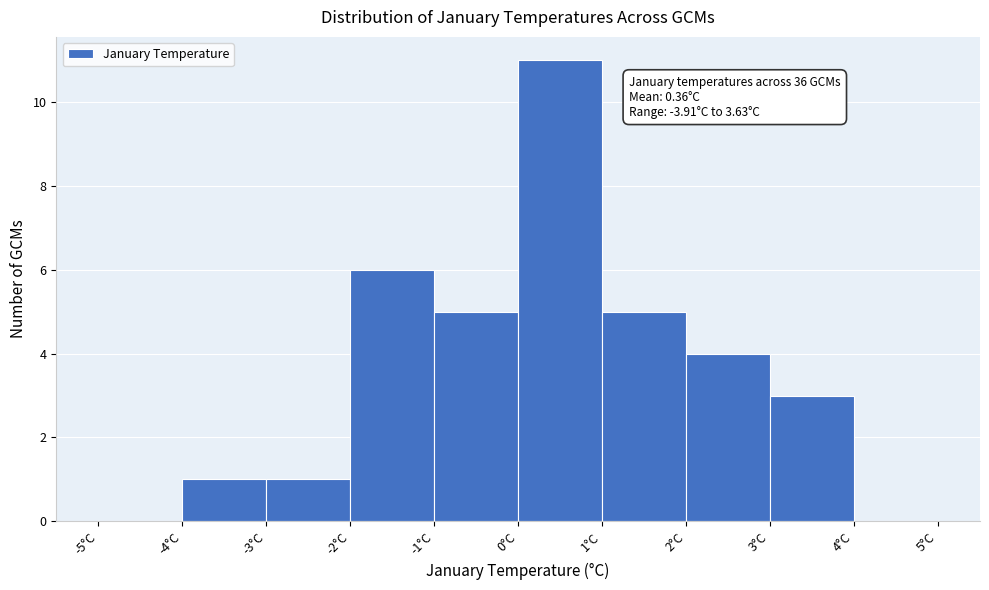

Which range on the x-axis has the tallest bar?

0 to 1